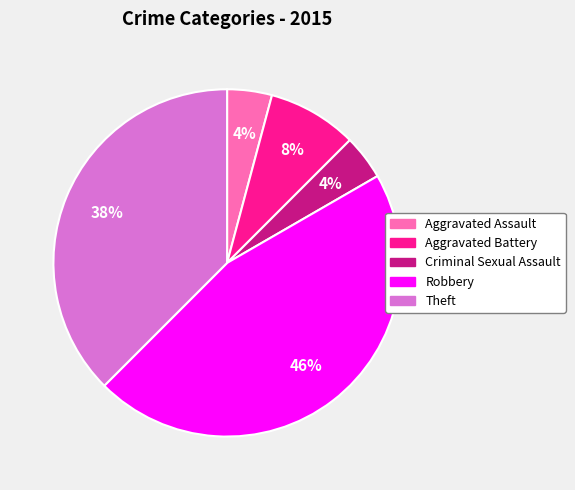

Count the number of slices in the pie.

5